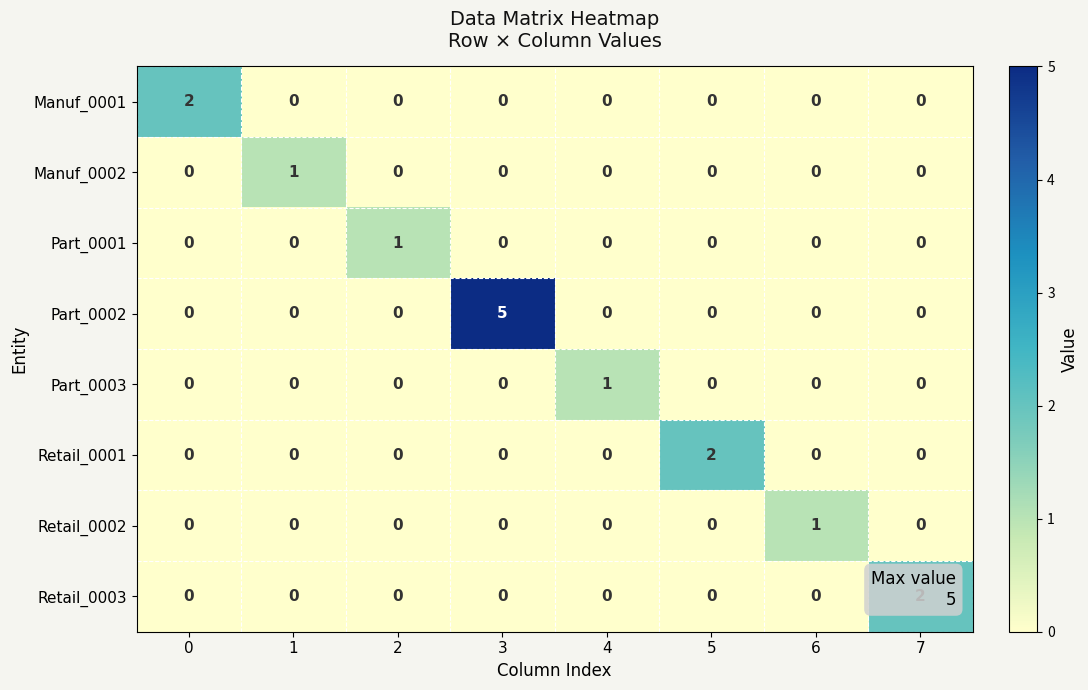

The Part_0003 series shows 1 at 0. True or false?

False